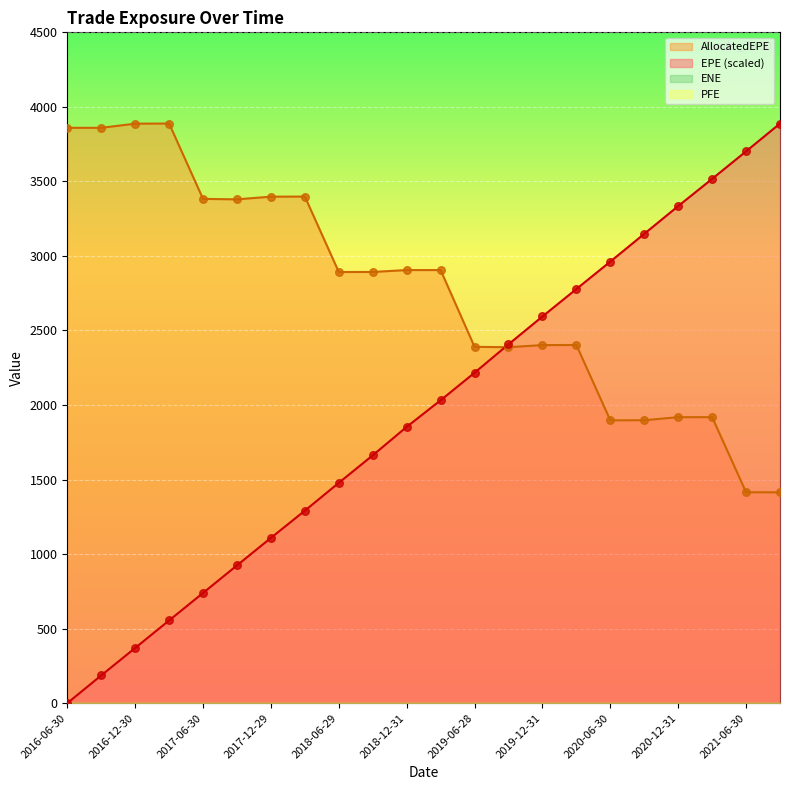

Which series contains the highest Y value?

EPE